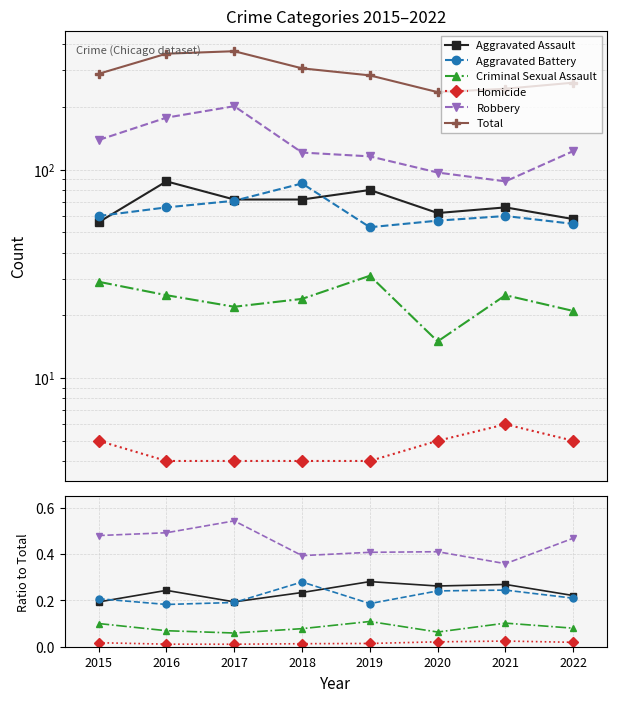

How many lines are shown in the chart?

6